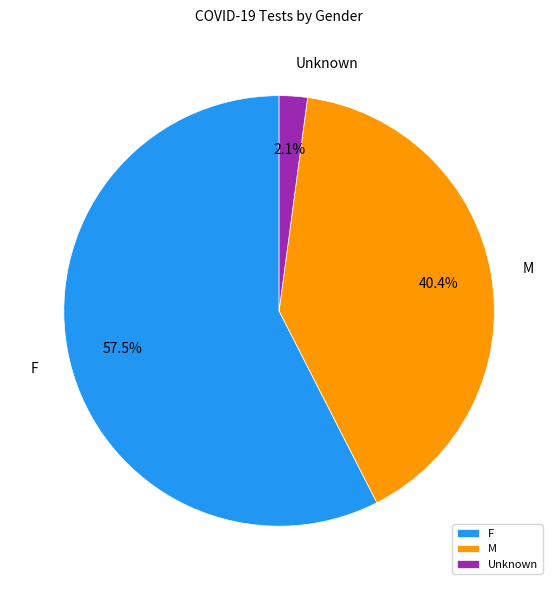

What is the total percentage of Unknown and F?

59.6%